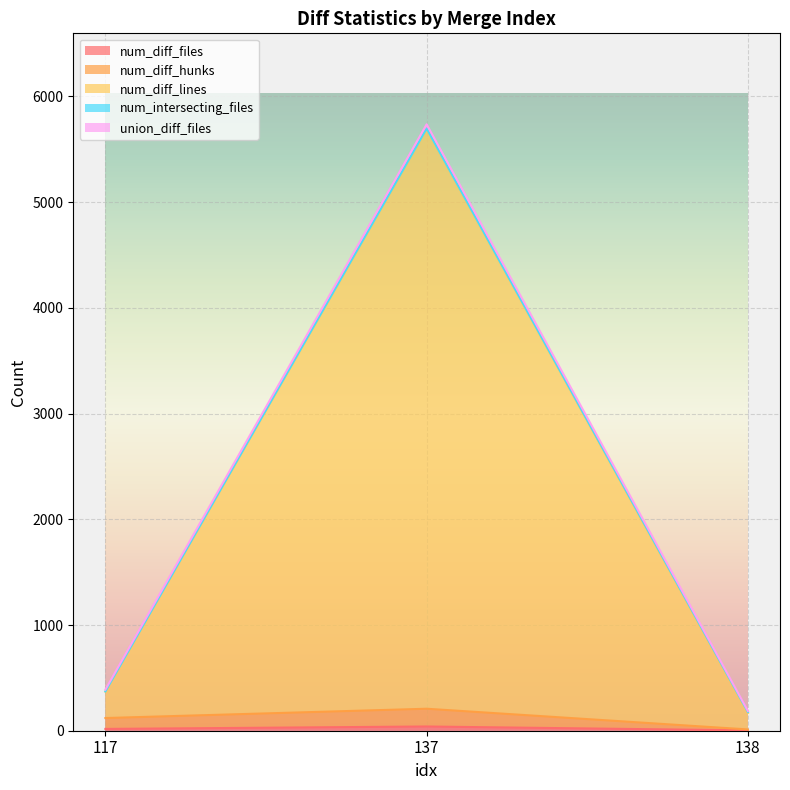

At which category is the sum across all series the highest?

137